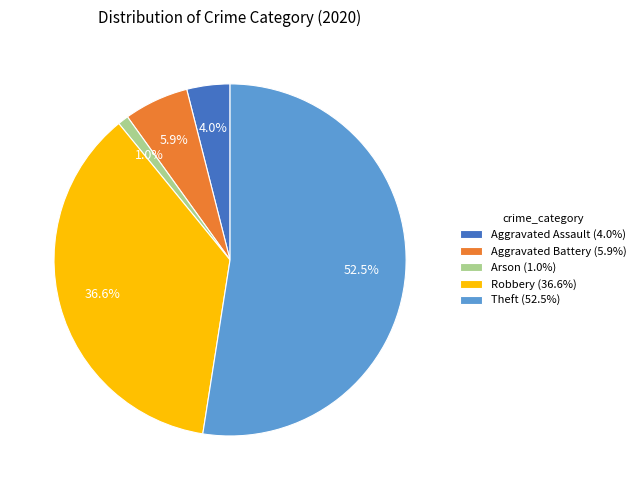

Which slice is the largest?

Theft